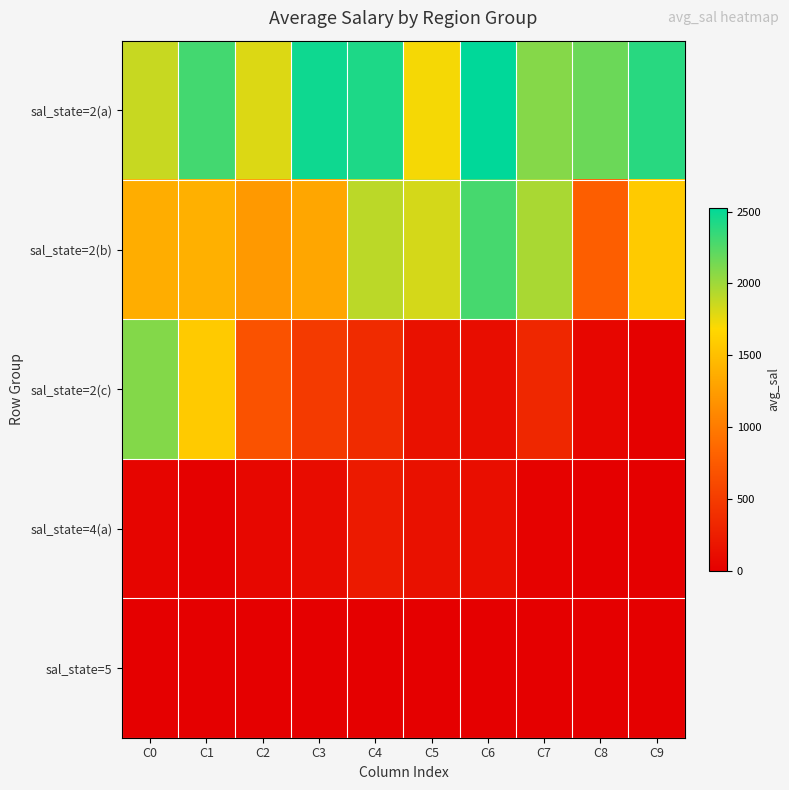

Reading right to left, list all the values displayed in this chart.

sal_state=2(a): C9=2393.0	C8=2169.3	C7=2087.3	C6=2527.2	C5=1712.9	C4=2428.4	C3=2474.5	C2=1801.6	C1=2304.8	C0=1868.0
sal_state=2(b): C9=1576.5	C8=779.2	C7=1967.8	C6=2290.8	C5=1824.5	C4=1907.6	C3=1317.5	C2=1221.1	C1=1387.3	C0=1362.6
sal_state=2(c): C9=14.2	C8=58.0	C7=325.9	C6=115.8	C5=152.8	C4=357.2	C3=480.0	C2=683.7	C1=1581.3	C0=2092.3
sal_state=4(a): C9=0.0	C8=0.1	C7=22.7	C6=126.6	C5=149.1	C4=225.3	C3=107.5	C2=59.6	C1=14.1	C0=47.0
sal_state=5: C9=0.0	C8=0.0	C7=0.0	C6=0.0	C5=0.0	C4=0.0	C3=0.0	C2=0.0	C1=0.0	C0=0.0